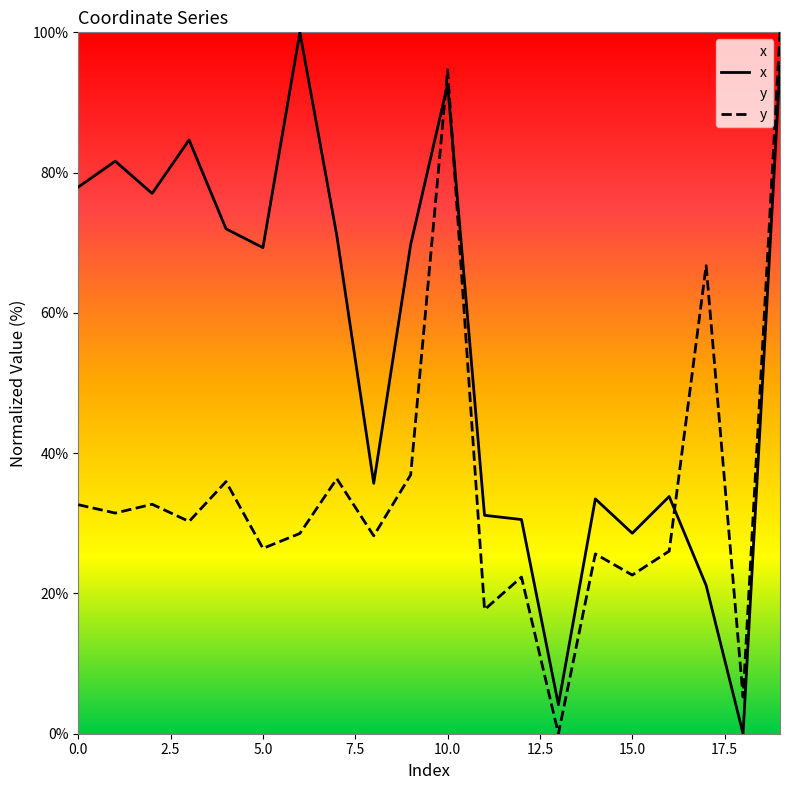

The value of y at 12 is 22.3. True or false?

True